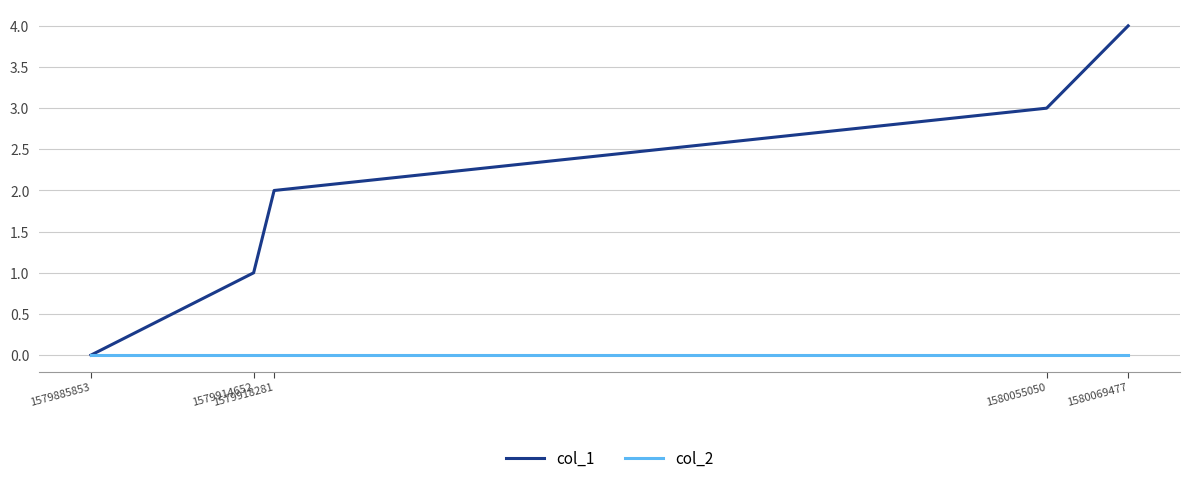

Which series has the largest total across all categories?

col_1